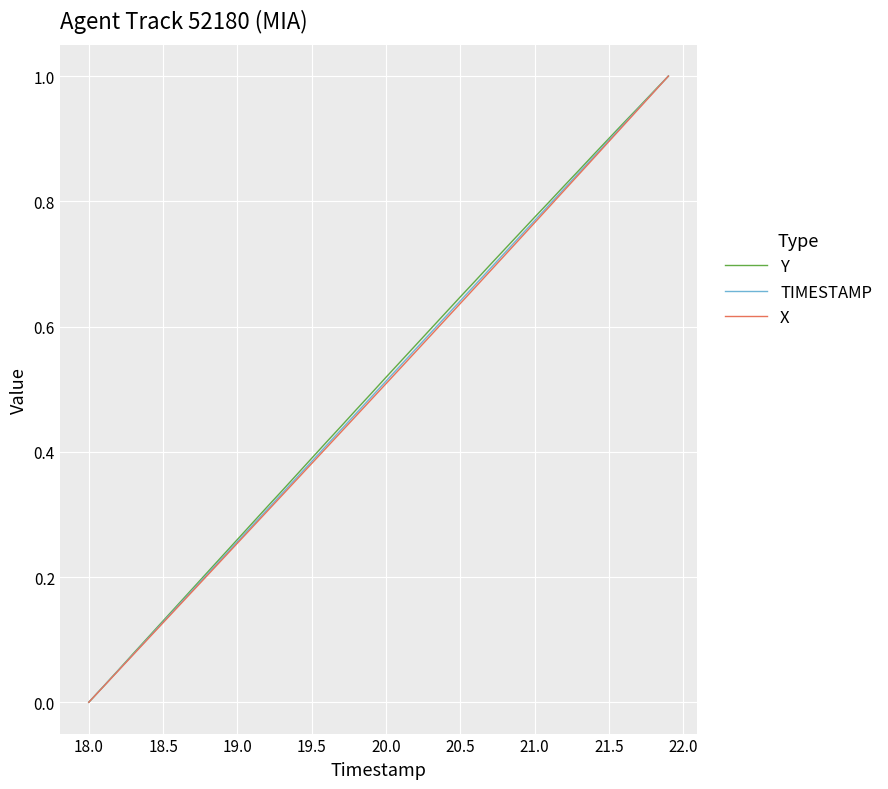

List the series in order of their peak value, highest first.

Y, TIMESTAMP, X